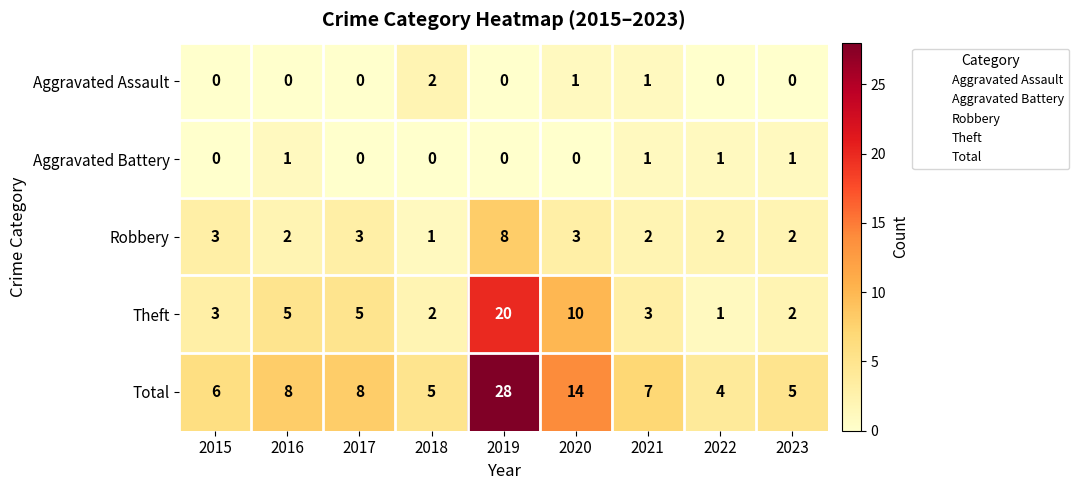

Count the number of data series in this chart.

5